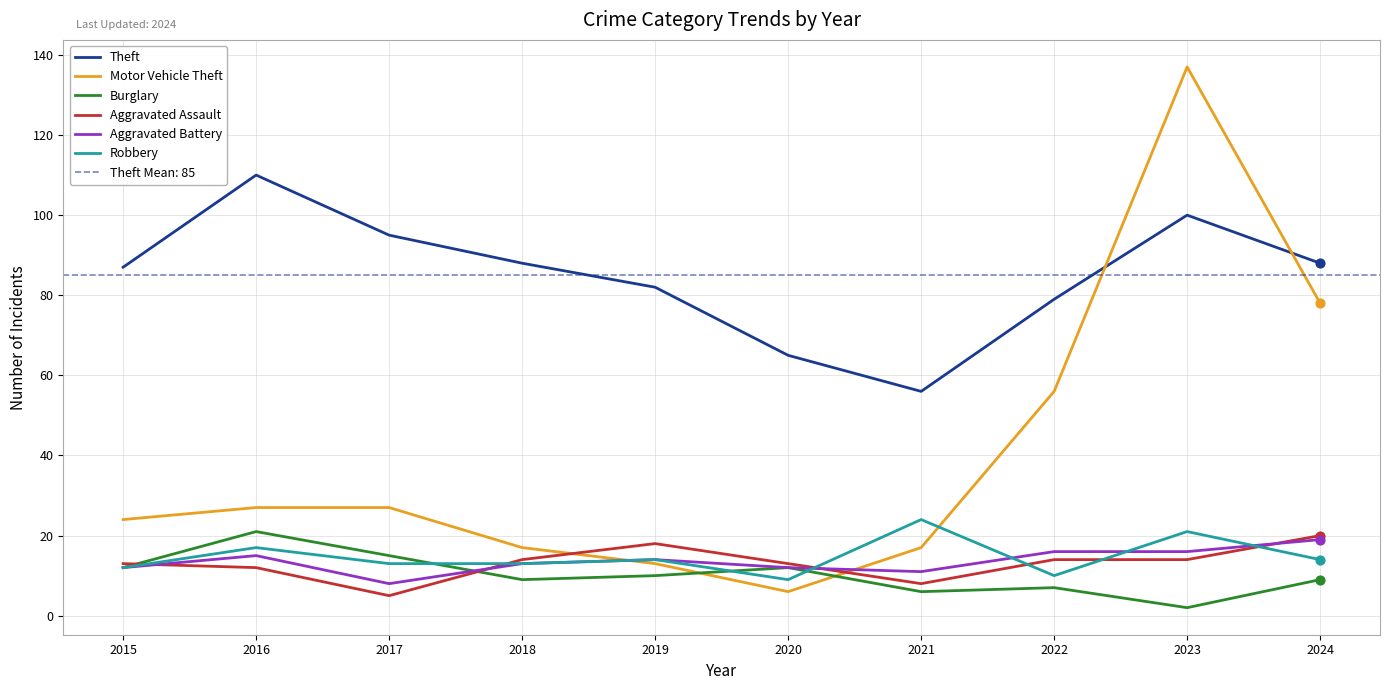

At how many categories does at least one series exceed 125?

1